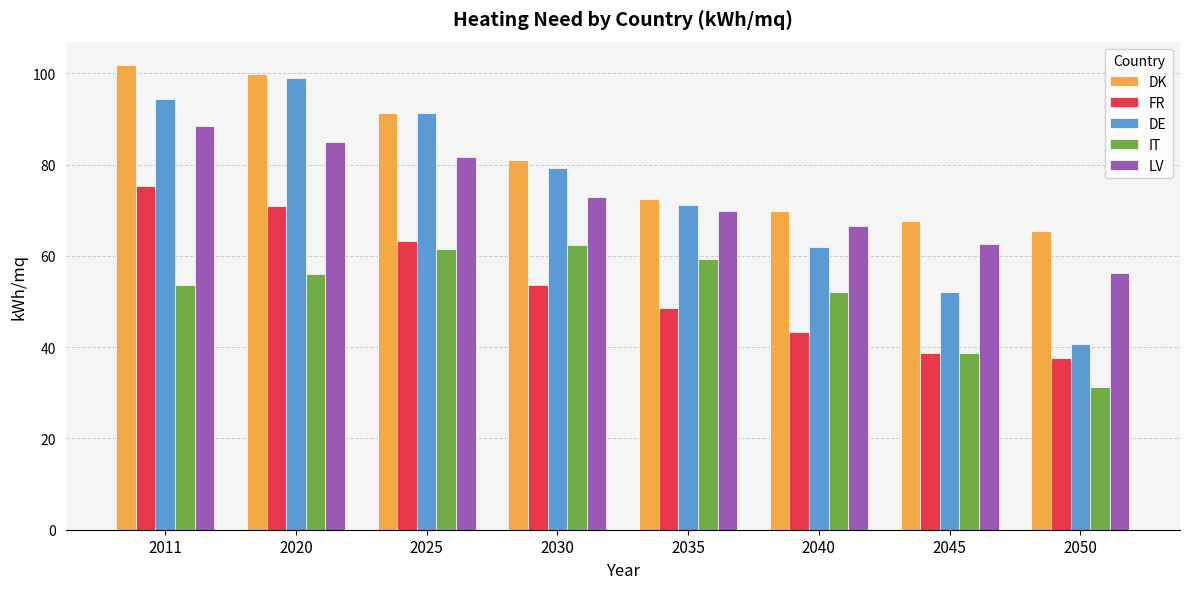

Reading left to right, extract all data points from this chart.

DK: 2011=101.9	2020=99.8	2025=91.4	2030=81.1	2035=72.4	2040=69.9	2045=67.6	2050=65.4
FR: 2011=75.3	2020=71.0	2025=63.3	2030=53.5	2035=48.5	2040=43.4	2045=38.8	2050=37.7
DE: 2011=94.3	2020=99.0	2025=91.4	2030=79.2	2035=71.2	2040=61.9	2045=52.0	2050=40.8
IT: 2011=53.7	2020=55.9	2025=61.5	2030=62.3	2035=59.4	2040=52.1	2045=38.7	2050=31.2
LV: 2011=88.5	2020=85.0	2025=81.7	2030=73.0	2035=69.8	2040=66.5	2045=62.6	2050=56.2